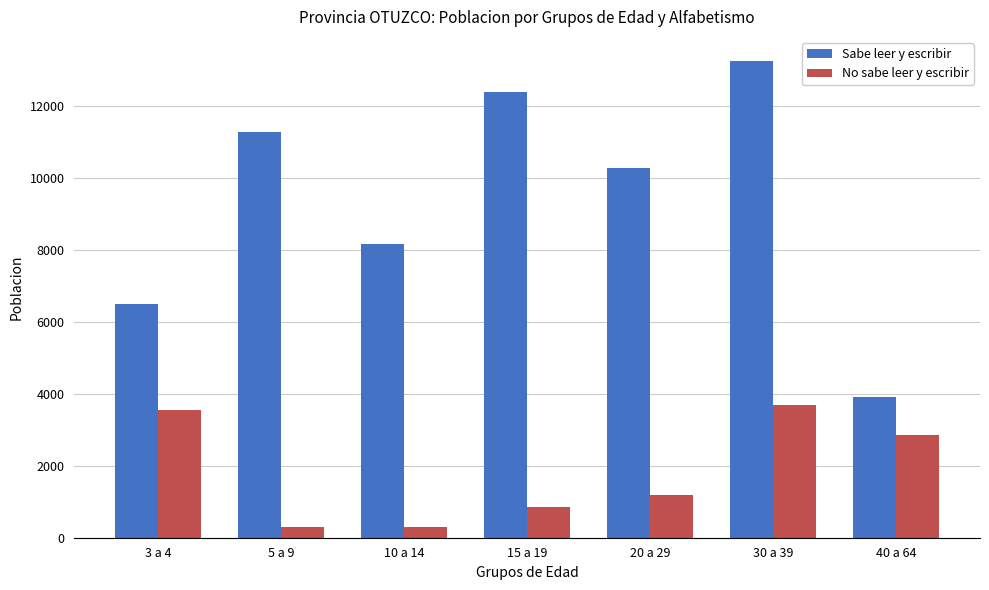

Is it true that No sabe leer y escribir equals 1182 at 20 a 29?

True